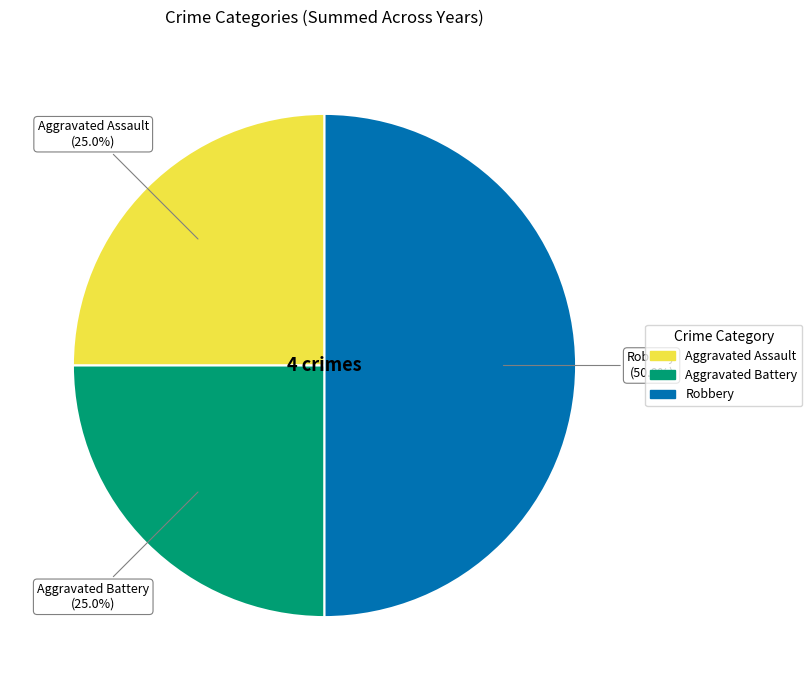

Which slice is the largest?

Robbery